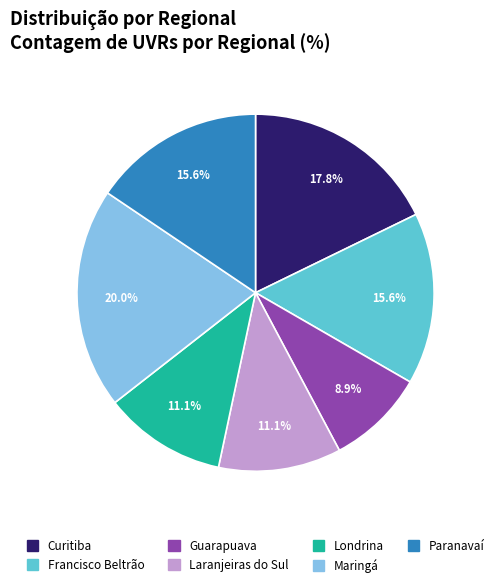

Between Guarapuava and Maringá, which is larger?

Maringá